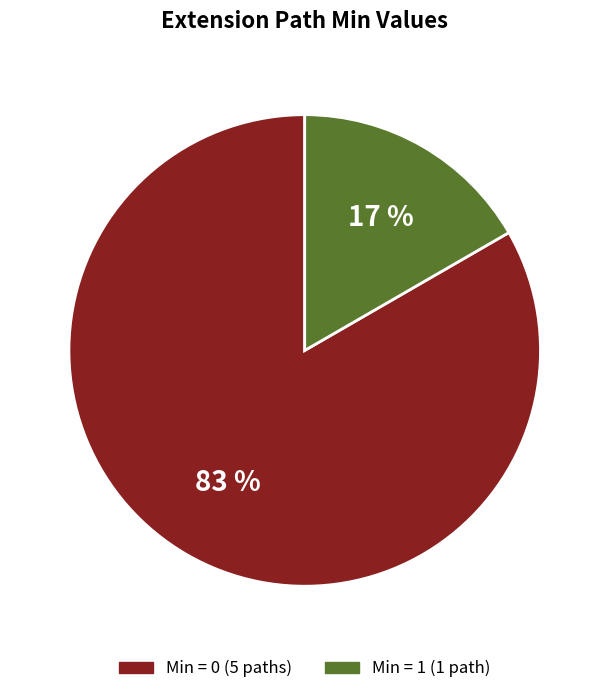

Does any single category account for the majority?

Yes